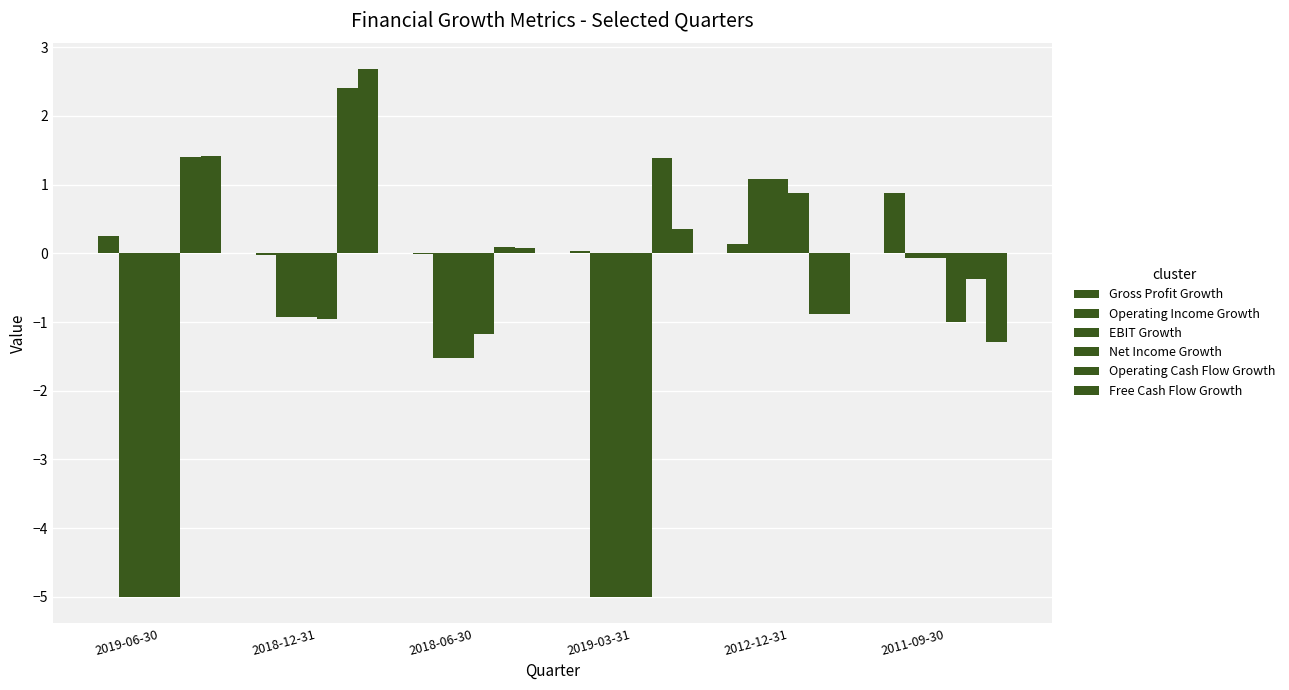

What is the sum of all Operating Cash Flow Growth values?

4.0